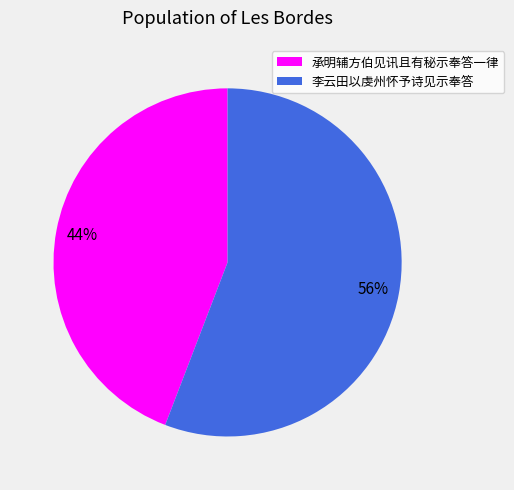

Which category accounts for the majority?

李云田以虔州怀予诗见示奉答